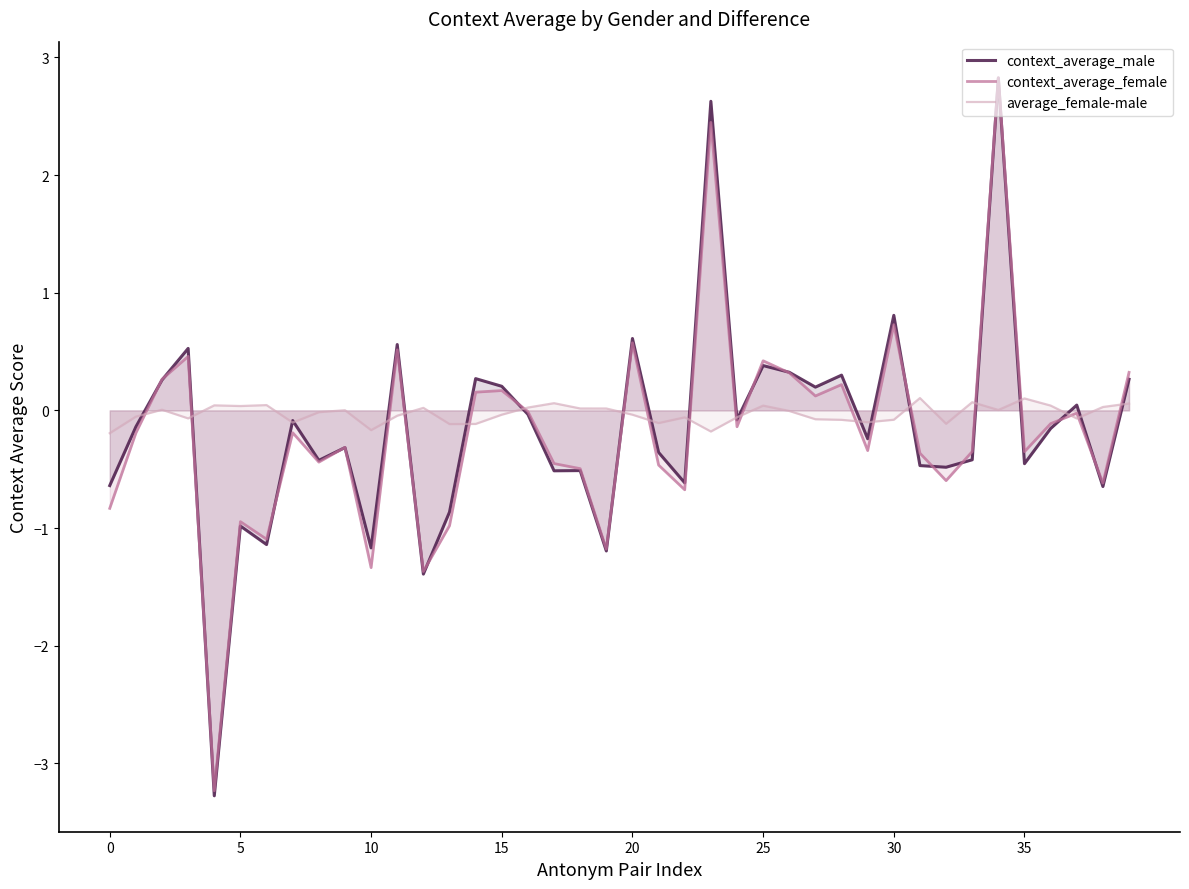

Which series has the largest range (max minus min)?

context_average_male